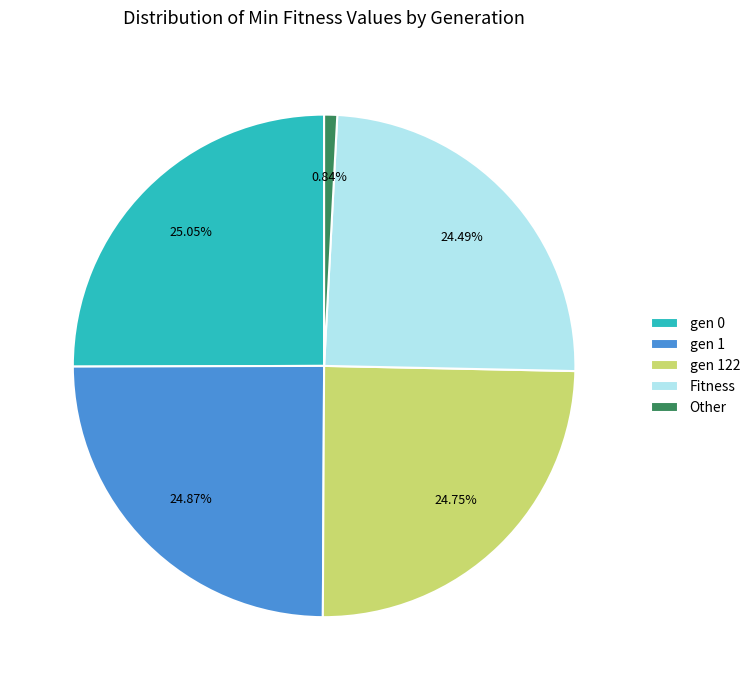

True or false: Other accounts for 1% of the total.

True